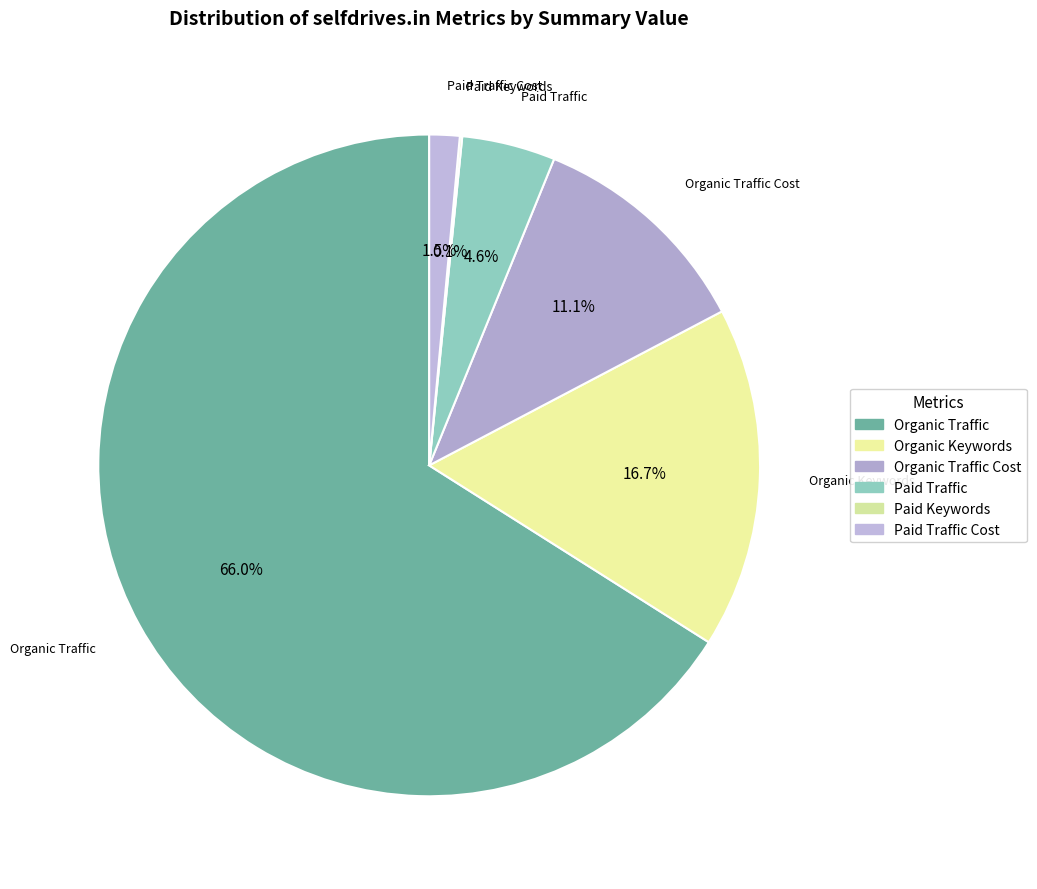

Between Paid Traffic Cost and Organic Traffic, which is larger?

Organic Traffic